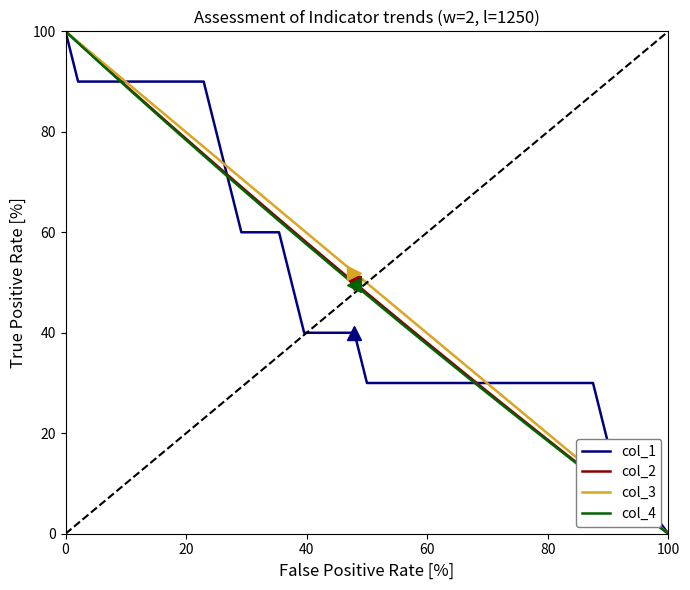

What is the maximum value shown in the chart?

100.0